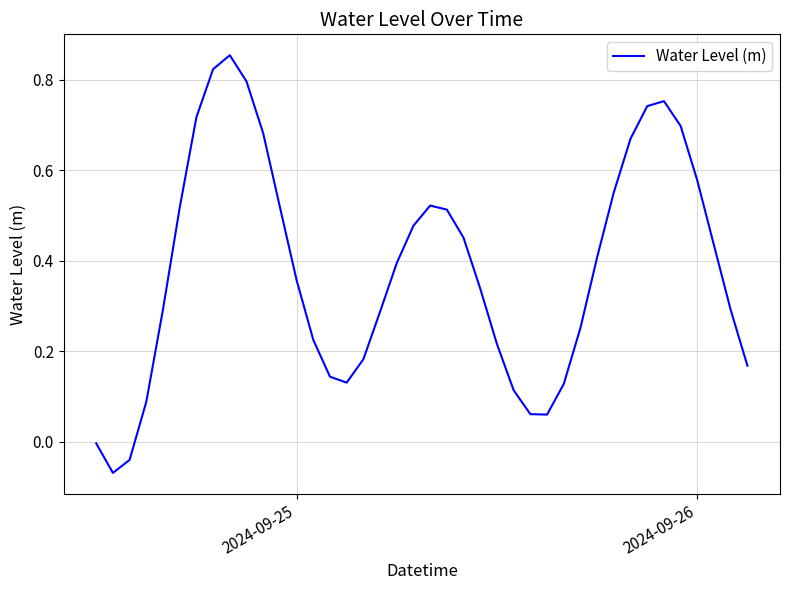

Does the chart display data point markers on the line(s)?

No